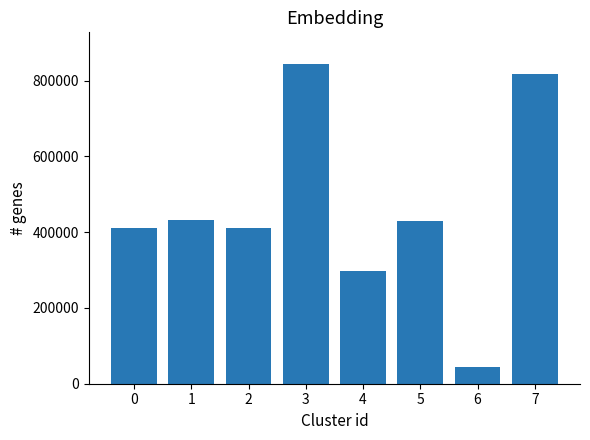

At which category does the chart reach its minimum across all series?

6